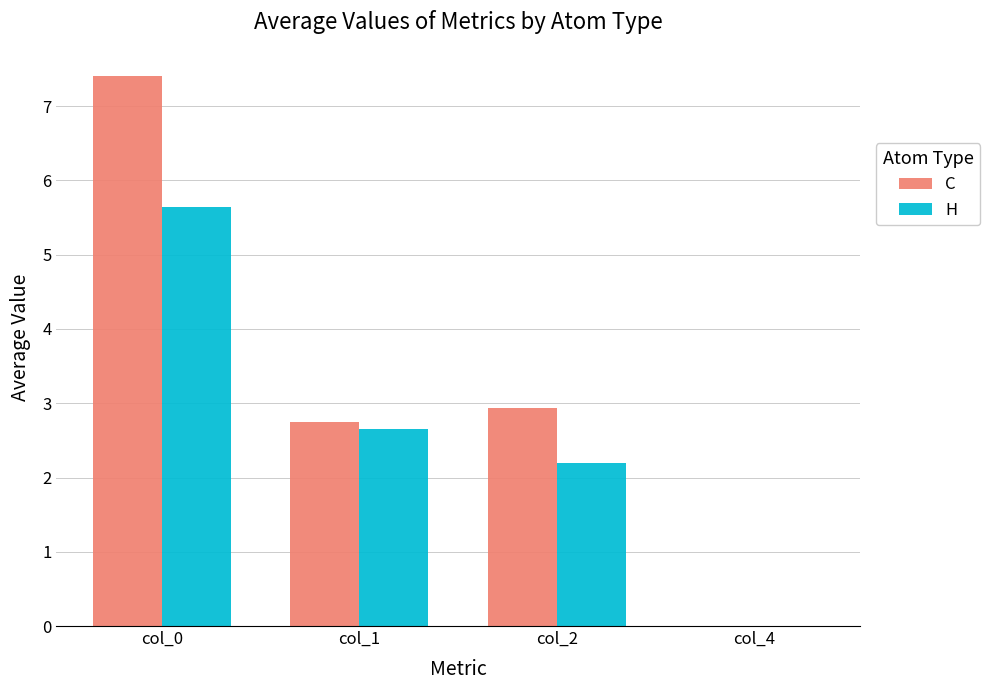

Count the number of categories in the chart.

4